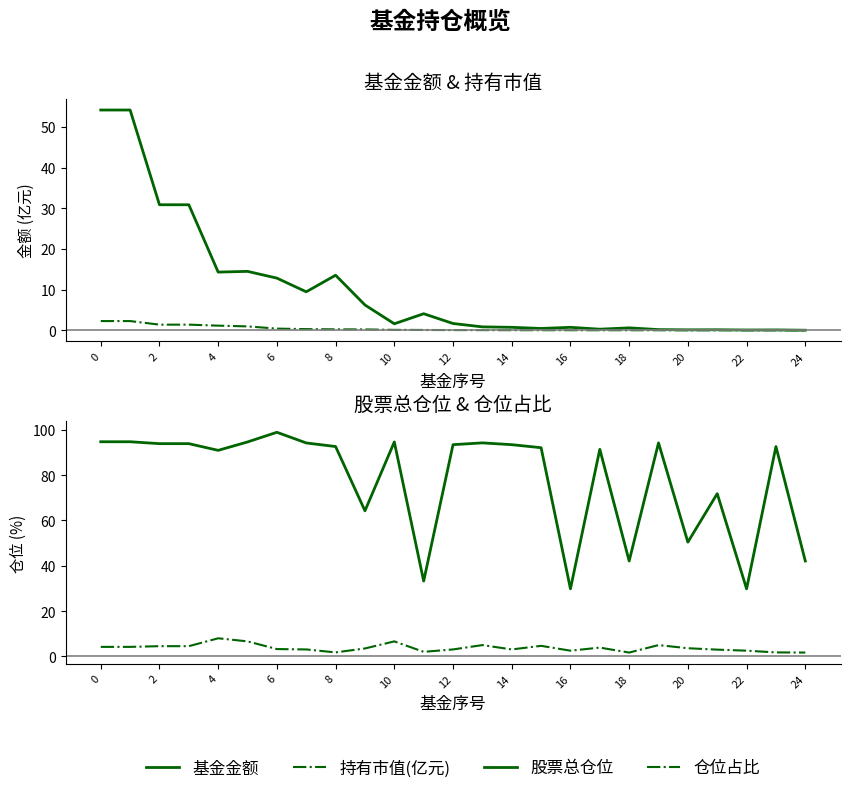

Reading left to right, transcribe all the data shown in this chart.

基金金额: 54.1	54.1	30.9	30.9	14.3	14.5	12.8	9.5	13.5	6.2	1.6	4.1	1.7	0.8	0.7	0.5	0.7	0.3	0.6	0.2	0.1	0.1	0.1	0.1	0.0
持有市值(亿元): 2.3	2.3	1.4	1.4	1.1	1.0	0.4	0.3	0.2	0.2	0.1	0.1	0.1	0.0	0.0	0.0	0.0	0.0	0.0	0.0	0.0	0.0	0.0	0.0	0.0
股票总仓位: 94.8	94.8	93.9	93.9	91.0	94.7	98.9	94.2	92.6	64.3	94.7	33.2	93.5	94.3	93.5	92.1	29.8	91.4	42.1	94.3	50.4	71.8	29.8	92.6	42.1
仓位占比: 4.2	4.2	4.5	4.5	8.0	6.6	3.2	3.1	1.8	3.5	6.6	2.0	3.1	5.0	3.1	4.7	2.5	3.9	1.7	5.0	3.6	3.0	2.5	1.8	1.7